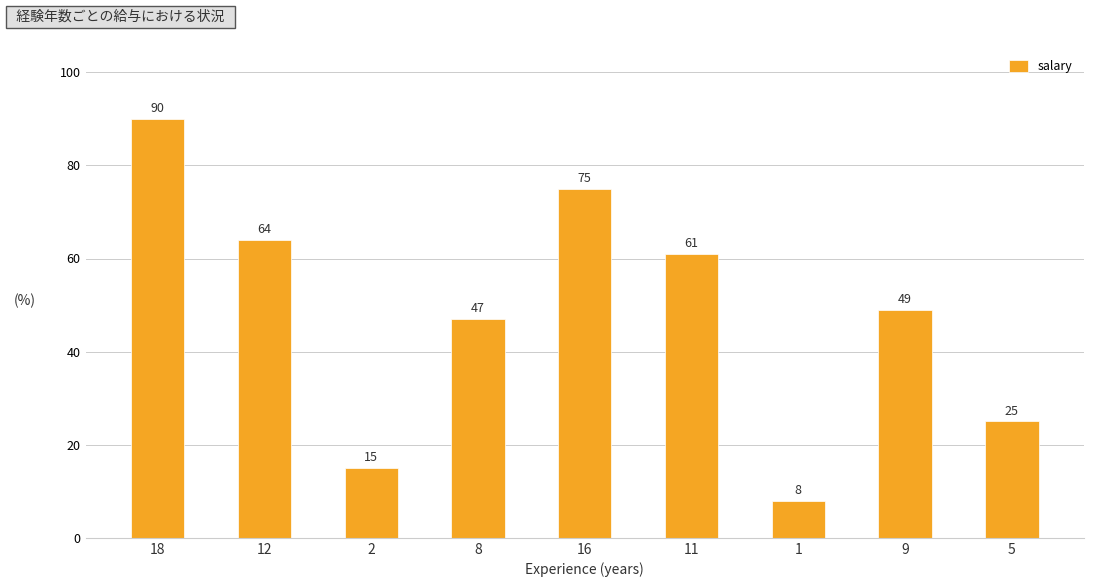

What is the difference between the second highest and minimum values?

67